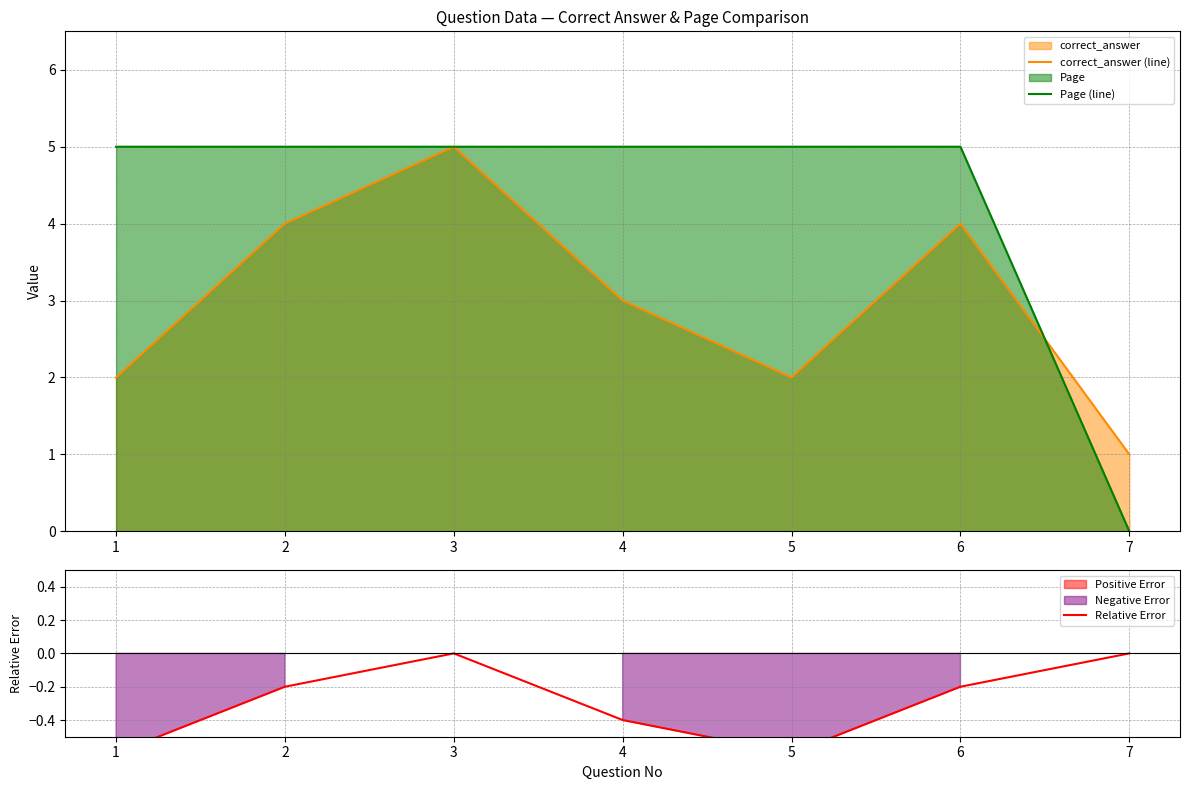

True or false: correct_answer (line) and Relative Error intersect in this chart.

False